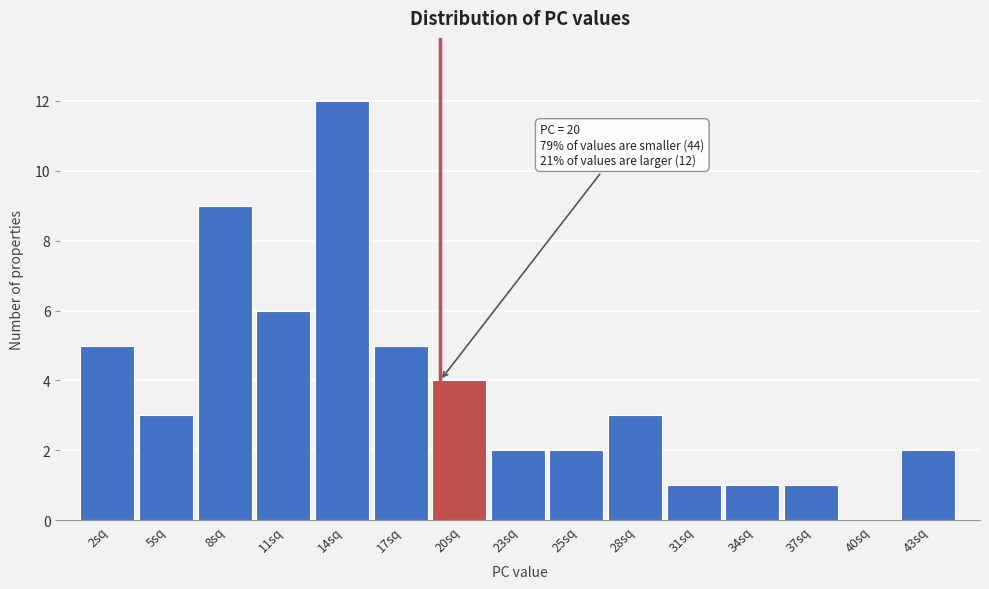

Reading left to right, transcribe all the data shown in this chart.

2sq=5	5sq=3	8sq=9	11sq=6	14sq=12	17sq=5	20sq=4	23sq=2	25sq=2	28sq=3	31sq=1	34sq=1	37sq=1	40sq=0	43sq=2